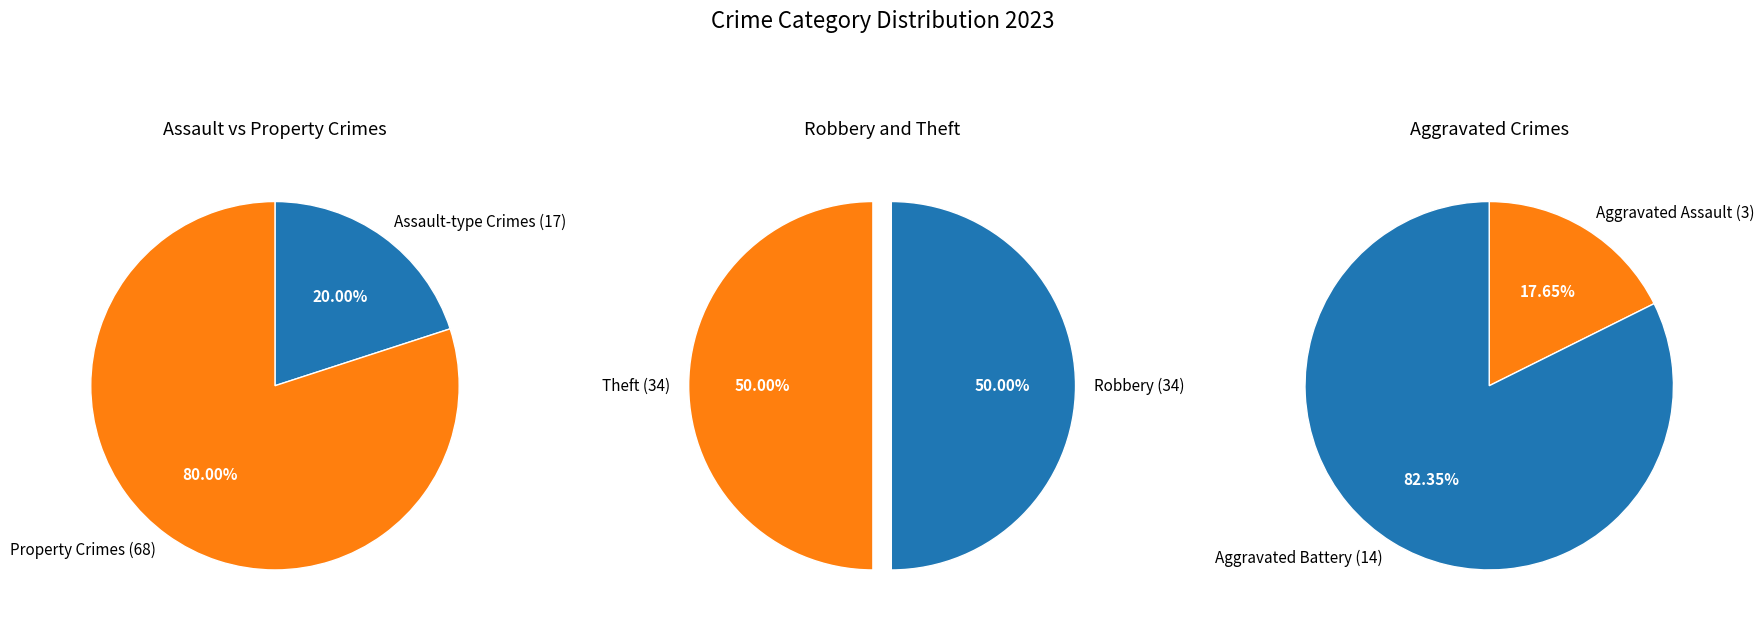

Is Arson the majority of the pie?

No